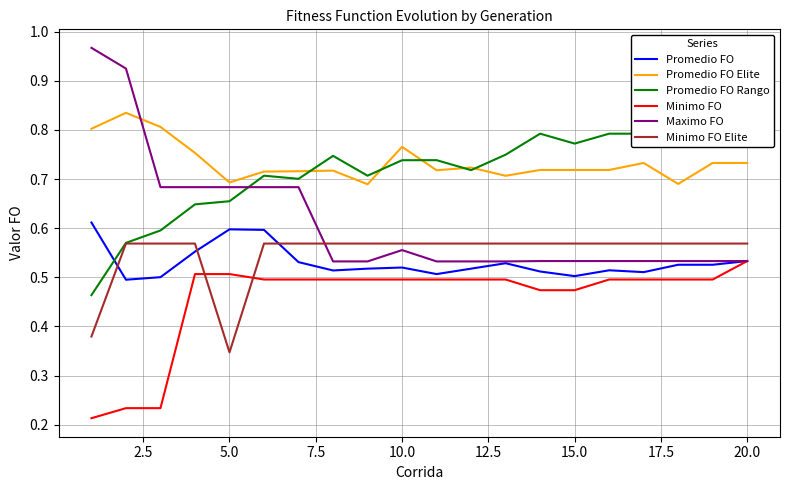

What is the difference between the maximum and minimum values in the Maximo FO series?

0.4